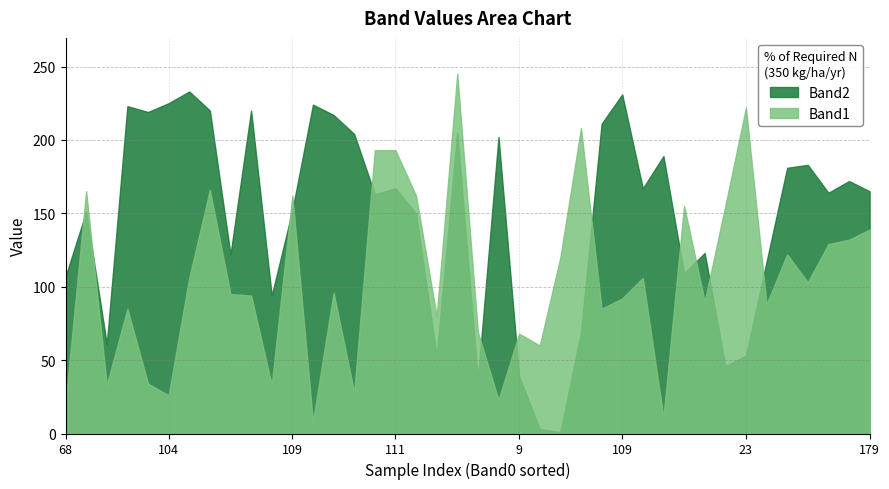

At which category is the sum across all series the highest?

19